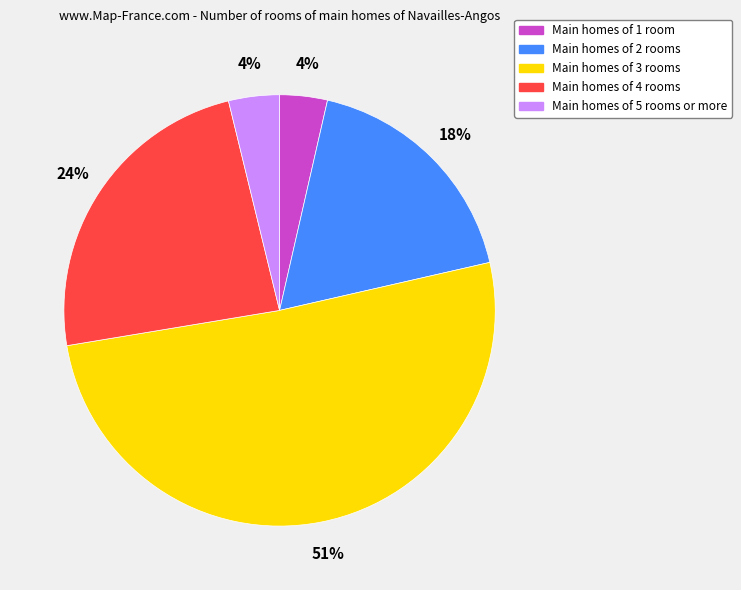

To the nearest percent, what is the average slice percentage?

20%